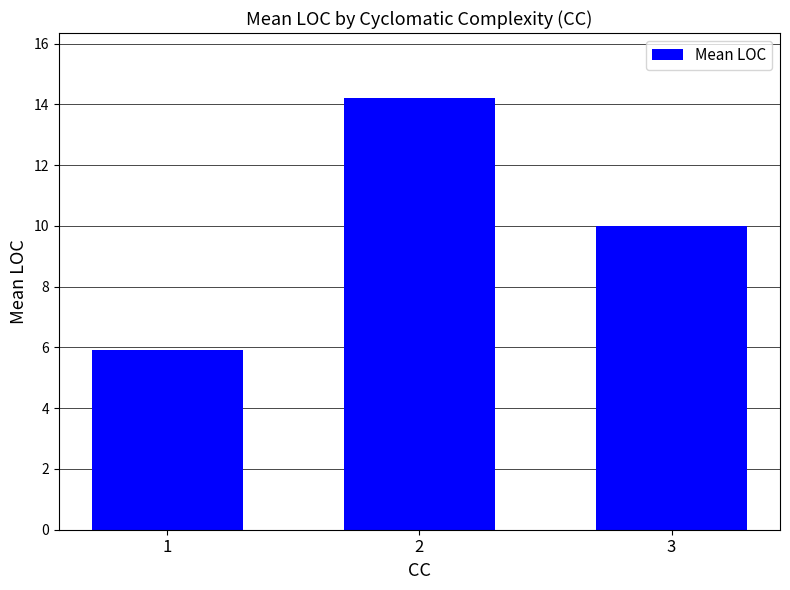

Rank the categories by value from highest to lowest.

2, 3, 1